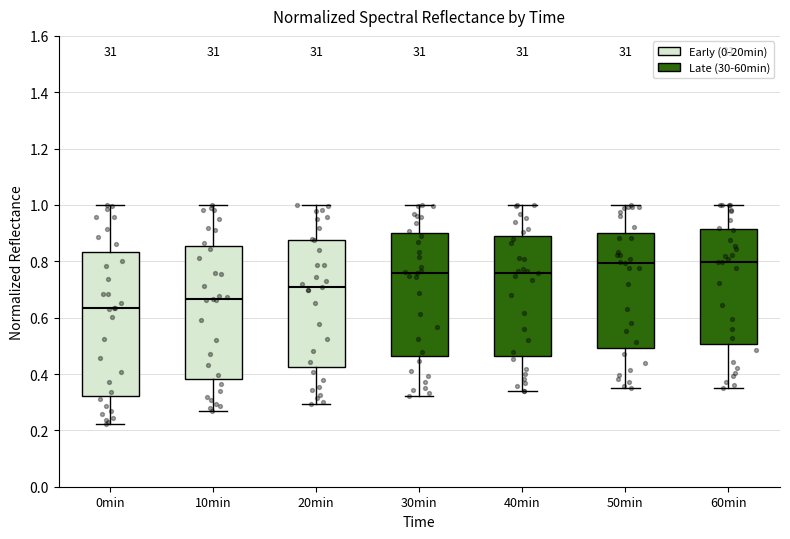

Comparing the boxes themselves (not the whiskers), which one is the tallest?

0min